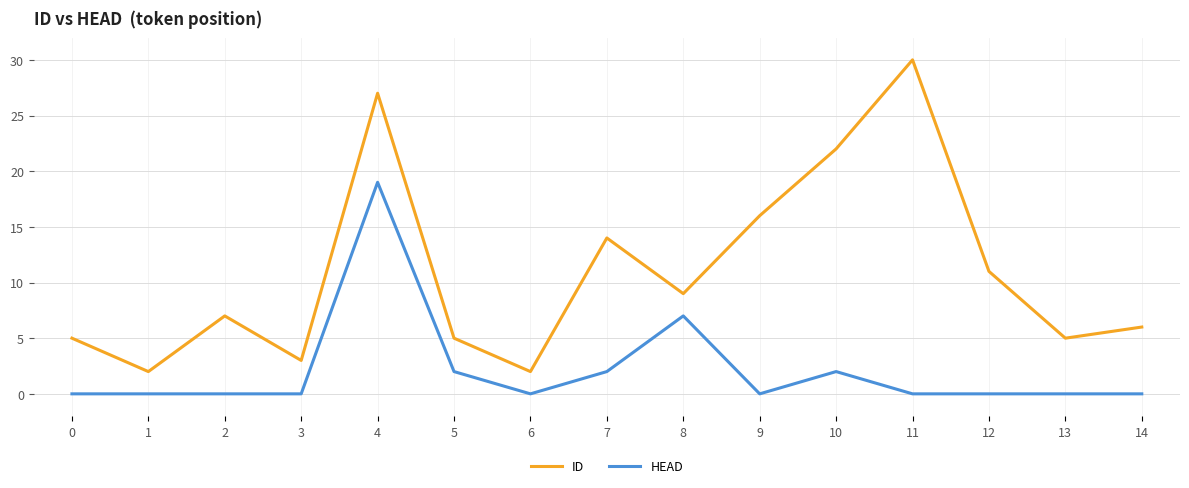

True or false: HEAD and ID cross at least once.

False